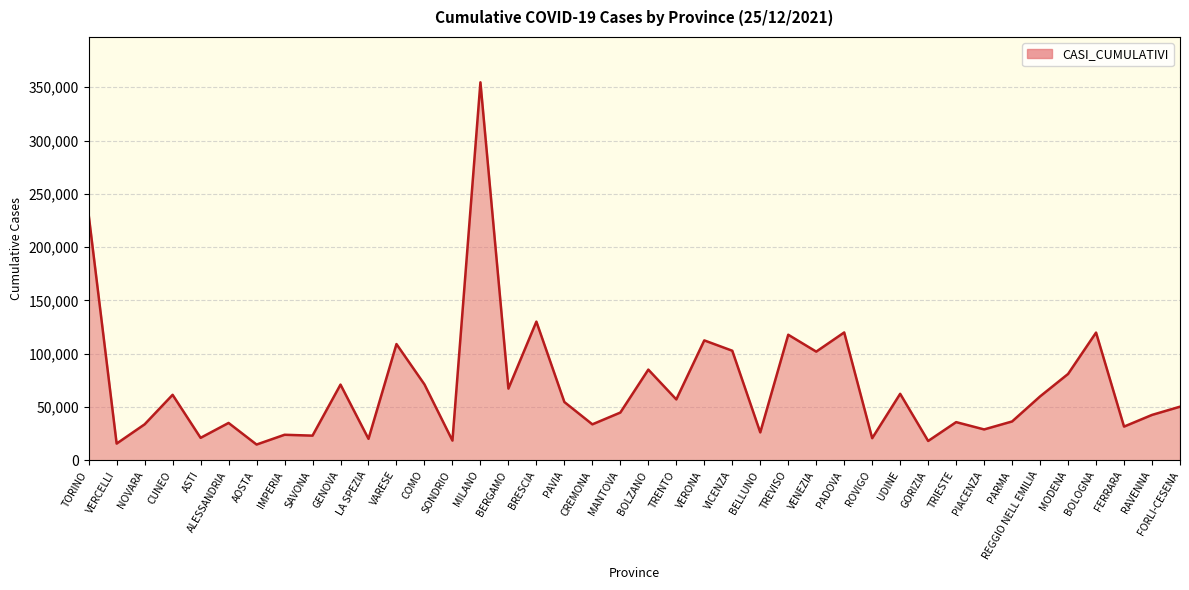

What is the smallest value displayed?

14728